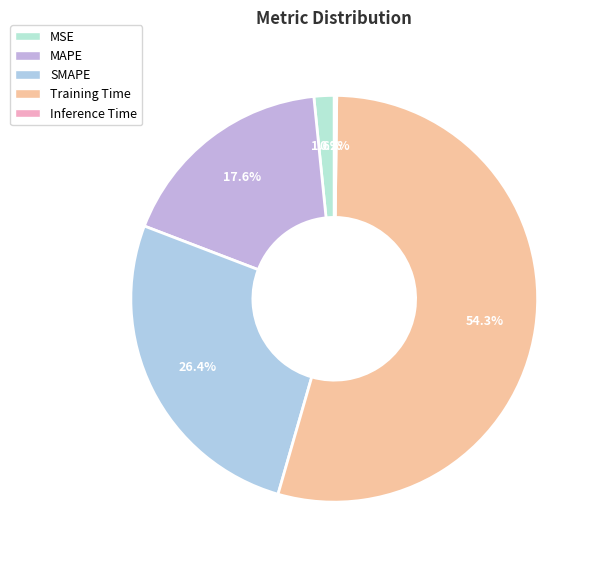

Which slice represents more than half of the pie?

Training Time